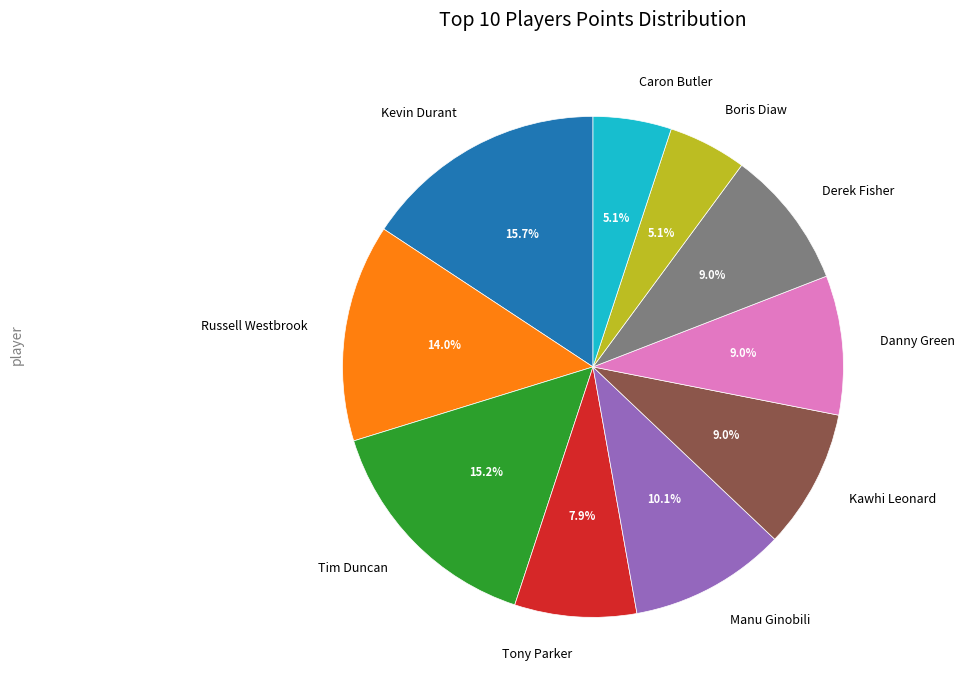

What percentage do Manu Ginobili and Caron Butler together represent?

15.2%